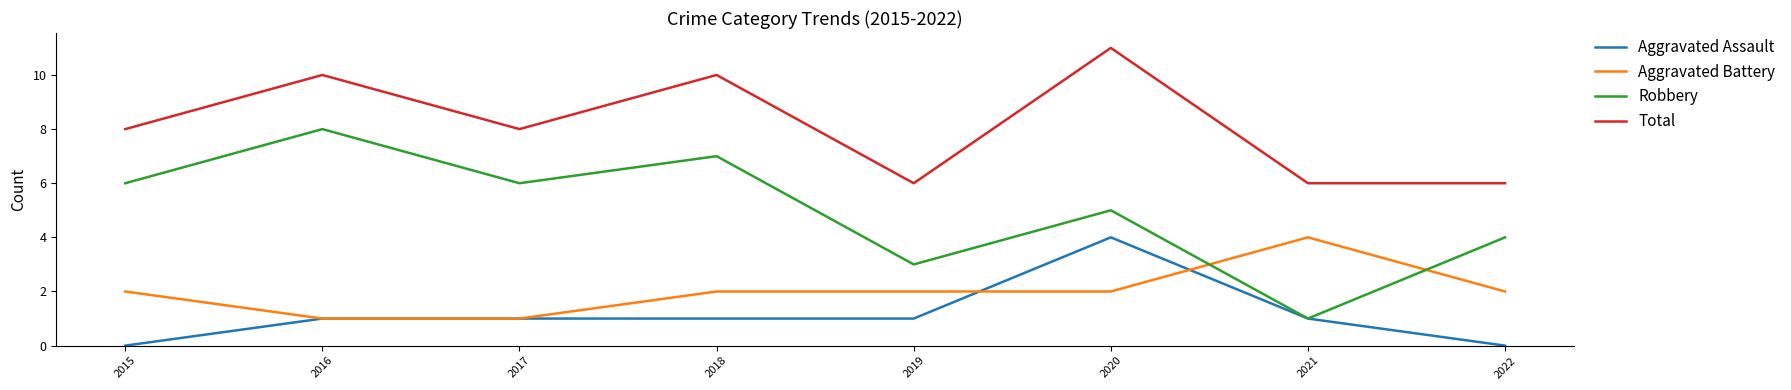

What are all the series names shown in the legend?

Aggravated Assault, Aggravated Battery, Robbery, Total